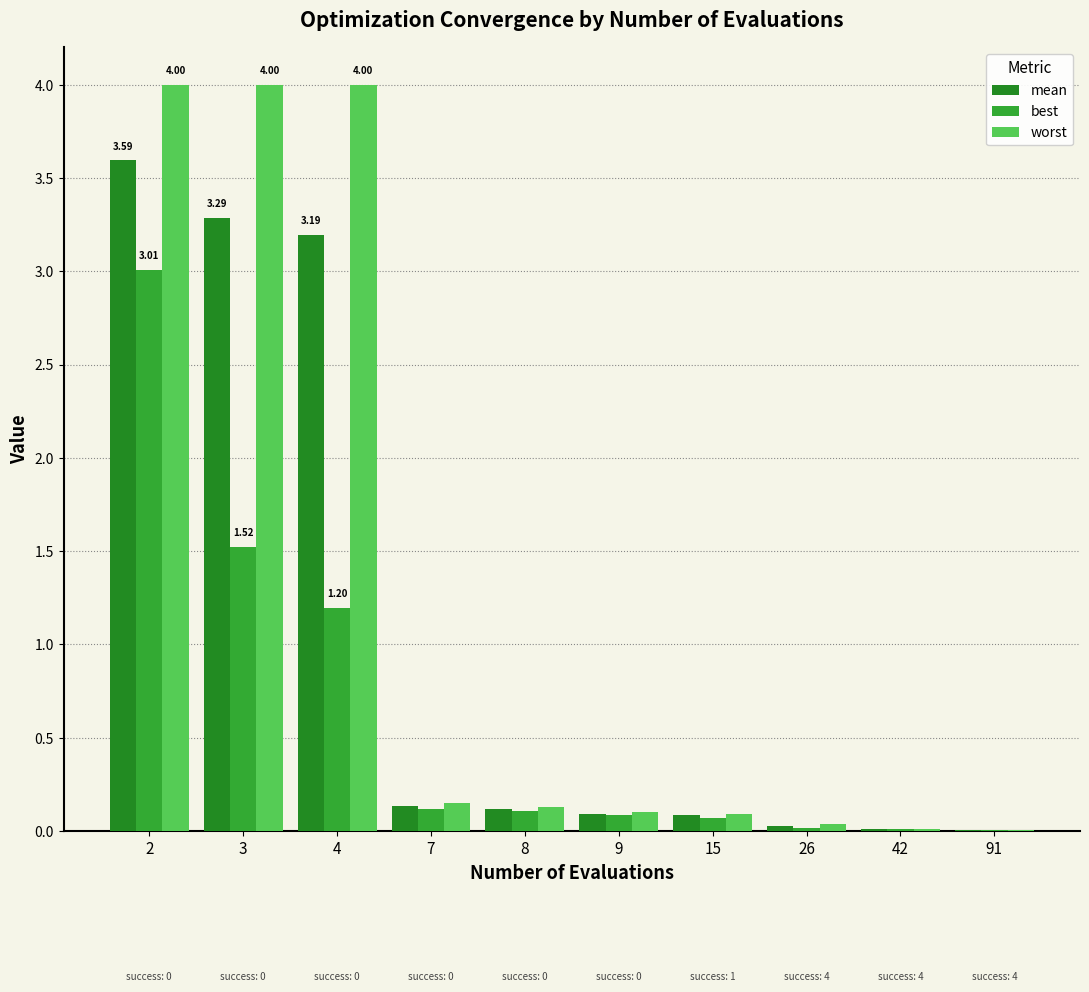

What is the difference between the second highest and minimum values in the mean series?

3.3